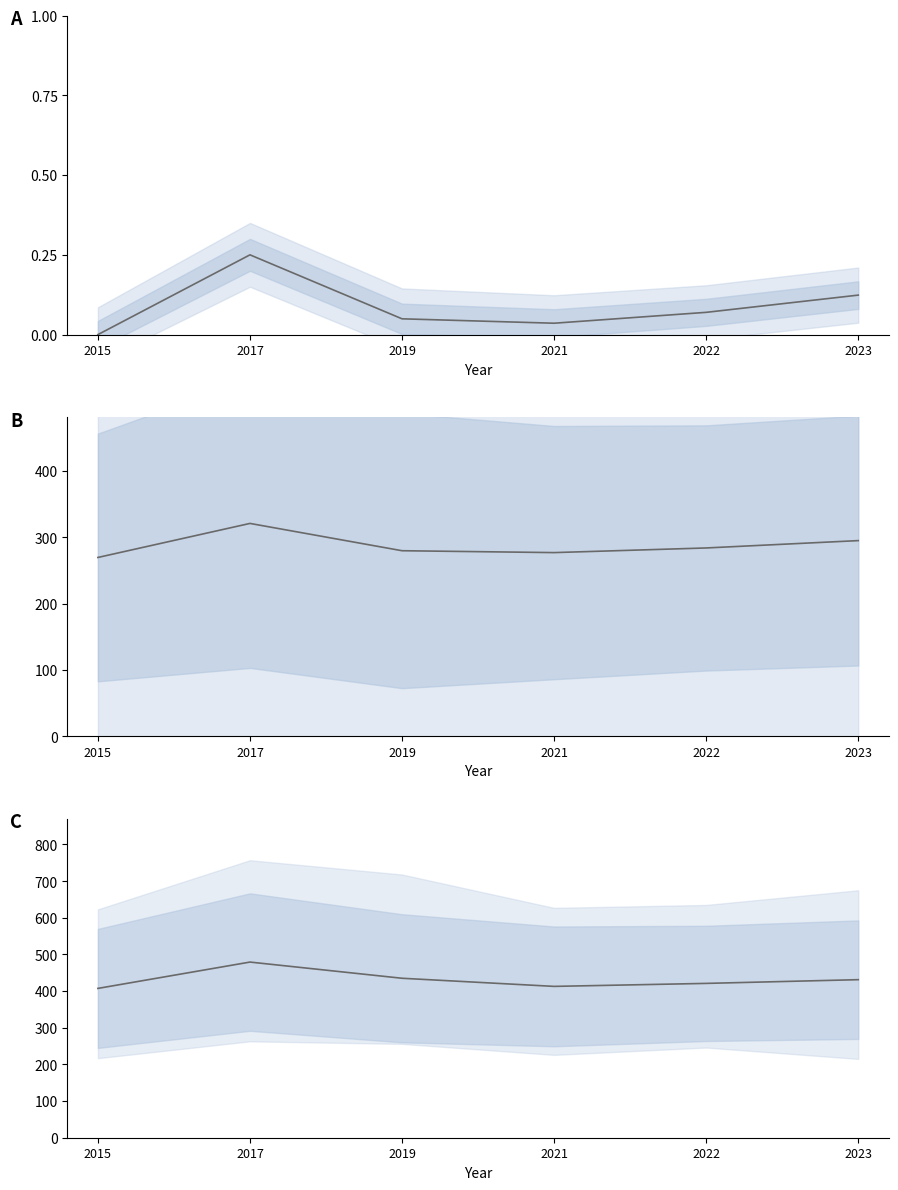

How many interior local peaks does the Mean (normalized) series have?

1